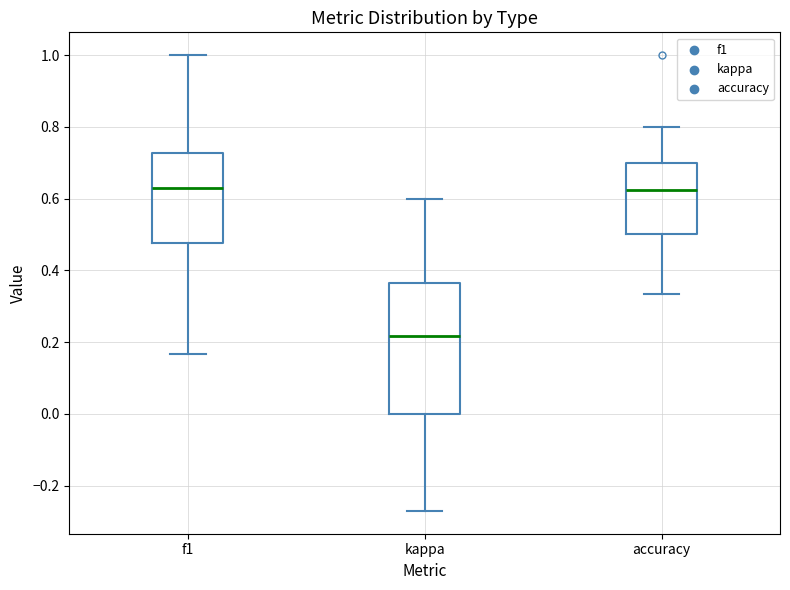

Reading left to right, transcribe this box plot: for each box, give where its median line is, the range the box spans, and where its two whiskers end, as read against the y-axis. The values are not printed on the chart, so give them approximately, as read against the axis.

f1: median 0.64, box 0.48 to 0.72, whiskers 0.16 to 1.00
kappa: median 0.22, box 0.00 to 0.36, whiskers -0.28 to 0.60
accuracy: median 0.62, box 0.50 to 0.70, whiskers 0.34 to 0.80